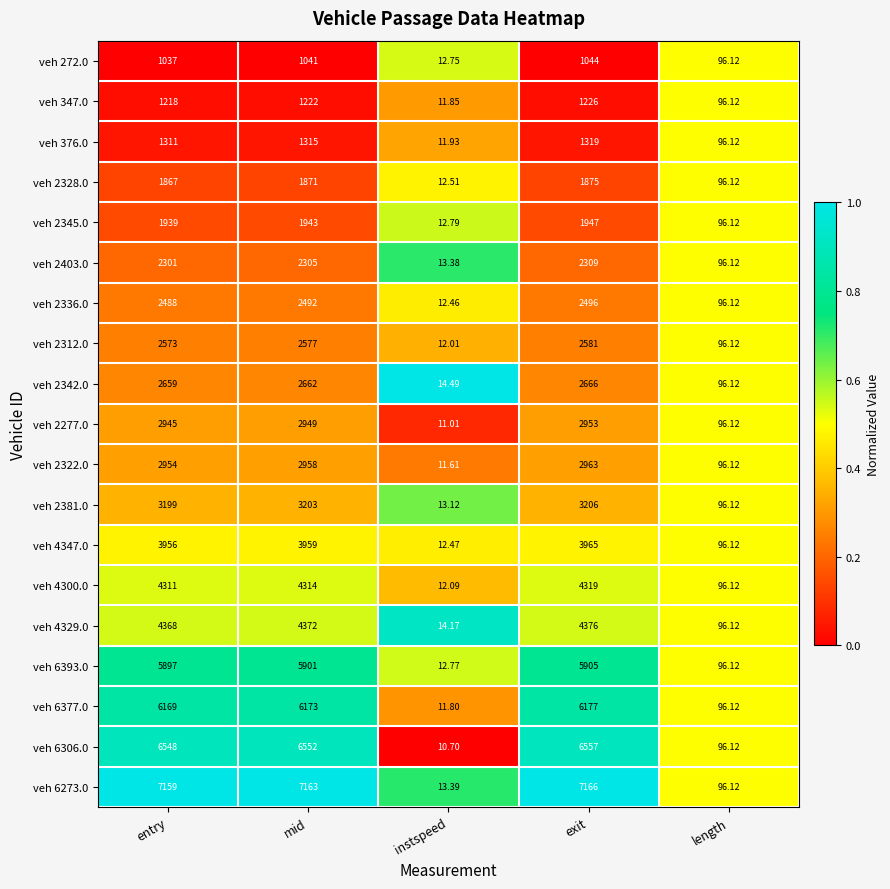

Which category has the highest value in the veh 4347.0 series?

exit